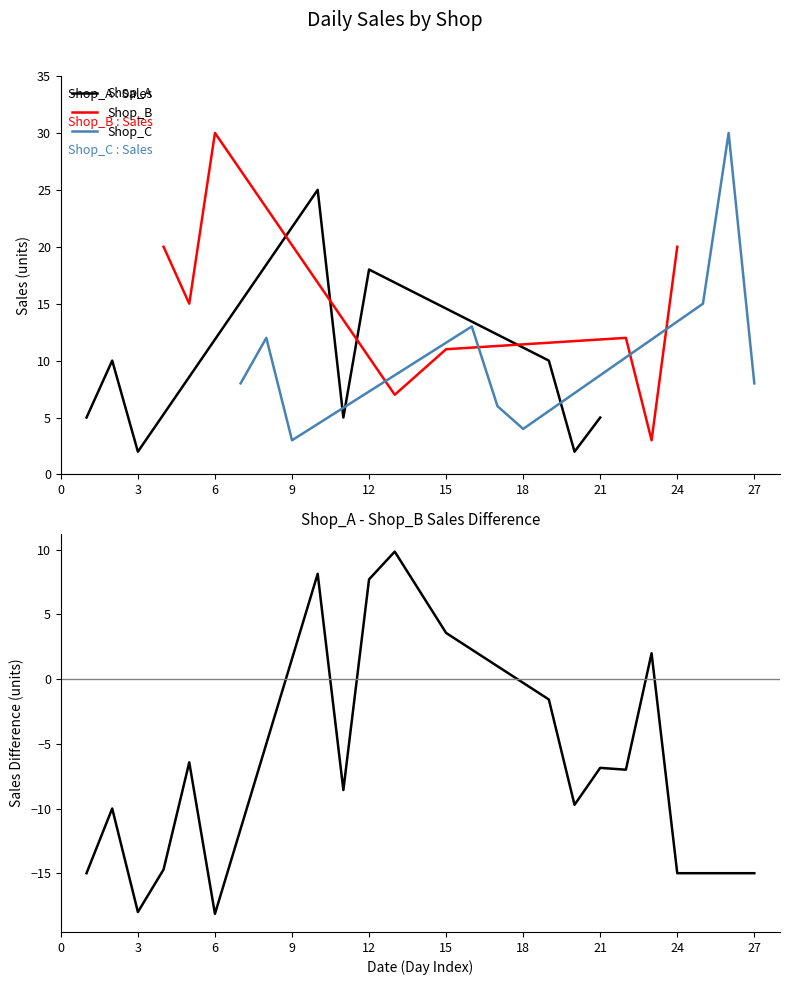

True or false: Shop_A has a value of 1 at 21.

False